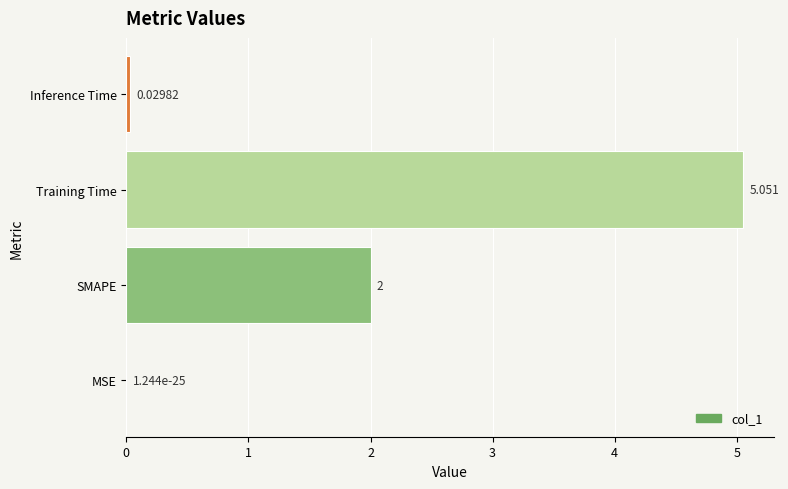

At which category does the chart reach its peak across all series?

Training Time